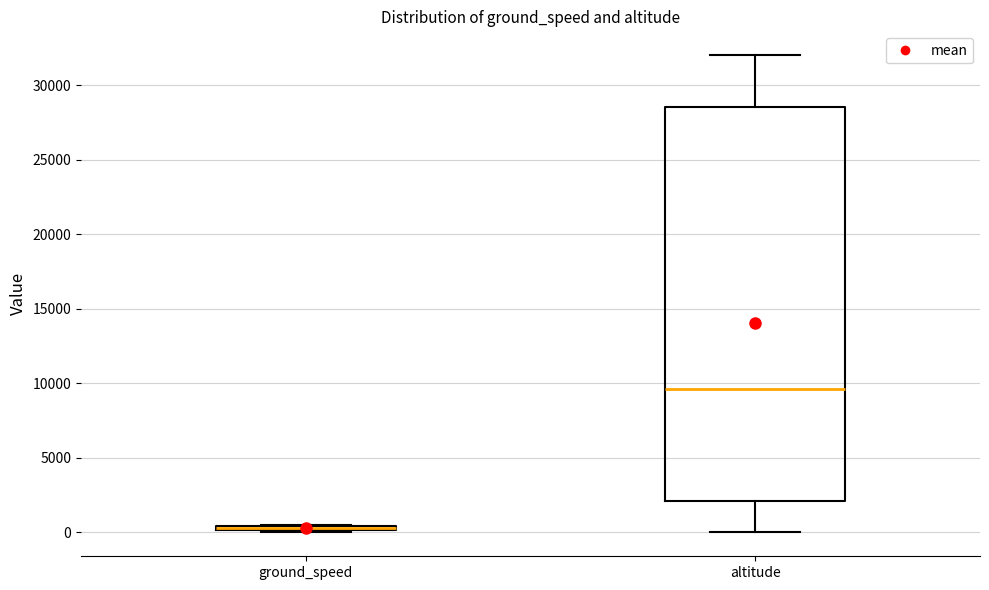

Where is the upper edge of the box for ground_speed on the y-axis? The values are not printed on the chart, so give them approximately, as read against the axis.

500